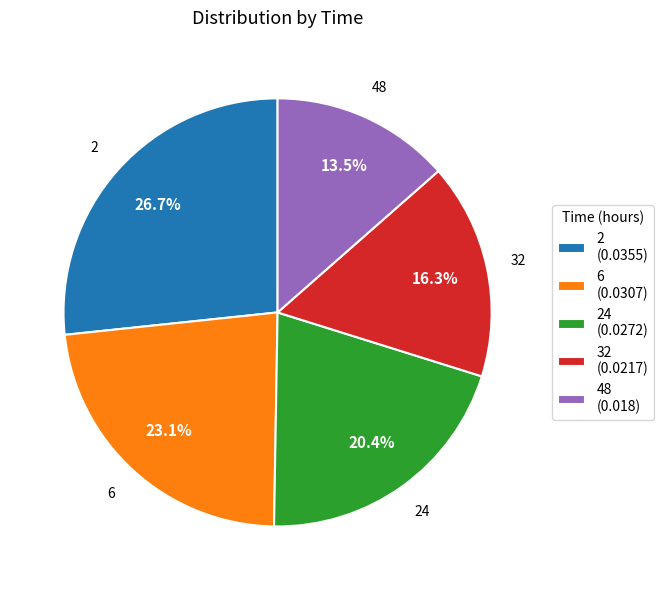

Is there a majority slice in this chart?

No